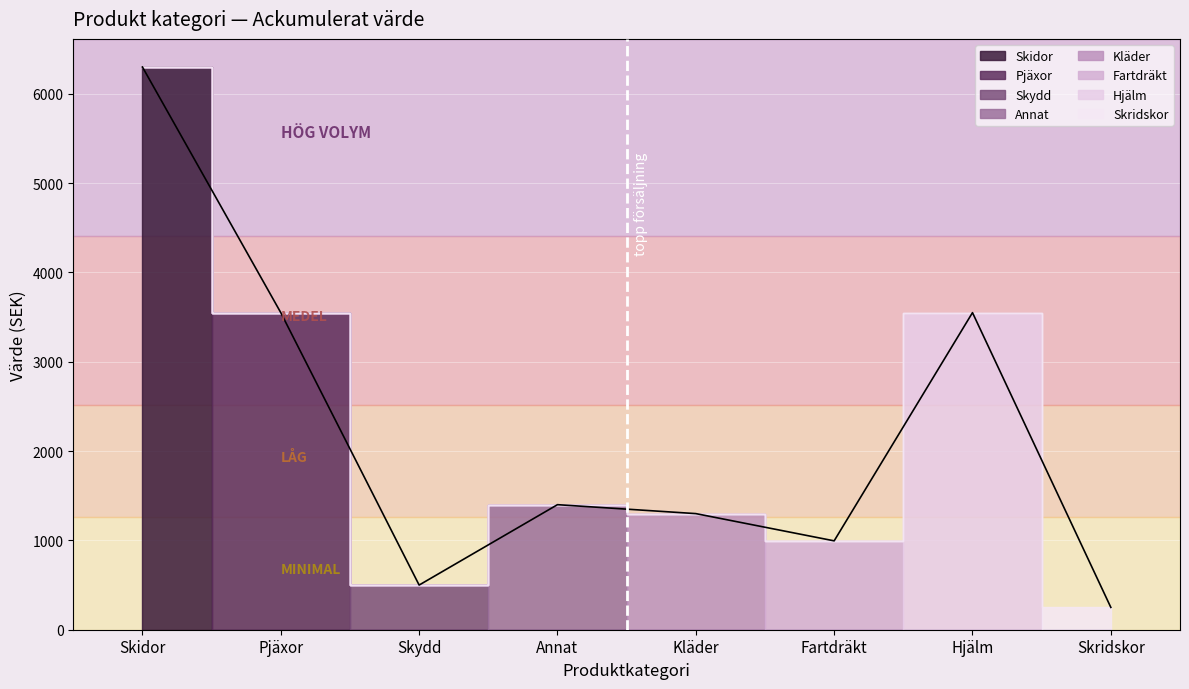

Rank the categories by value from lowest to highest.

Skridskor, Skydd, Fartdräkt, Kläder, Annat, Pjäxor, Hjälm, Skidor